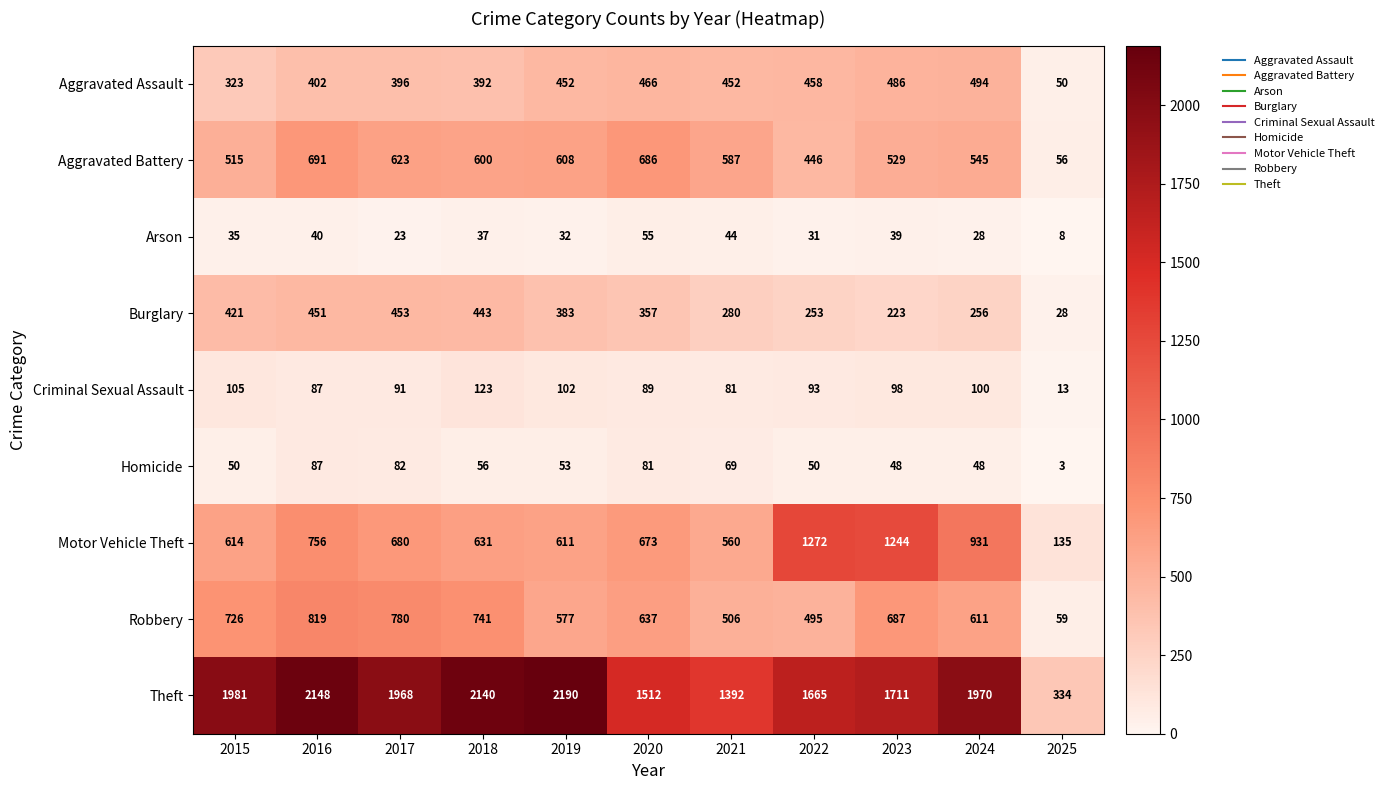

True or false: Theft has a value of 1145 at 2024.

False